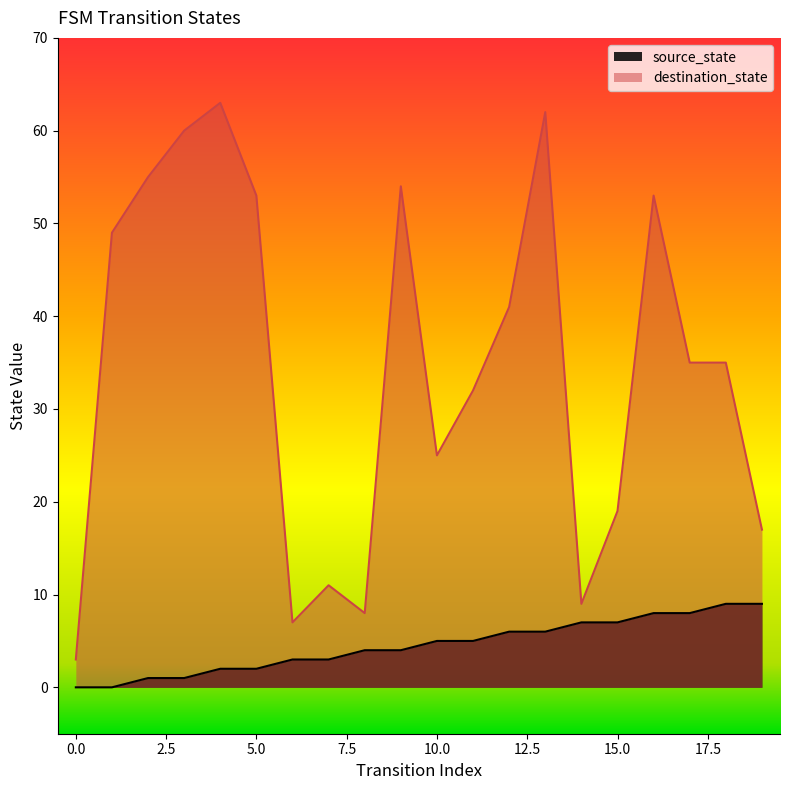

What is the average value of the source_state series?

4